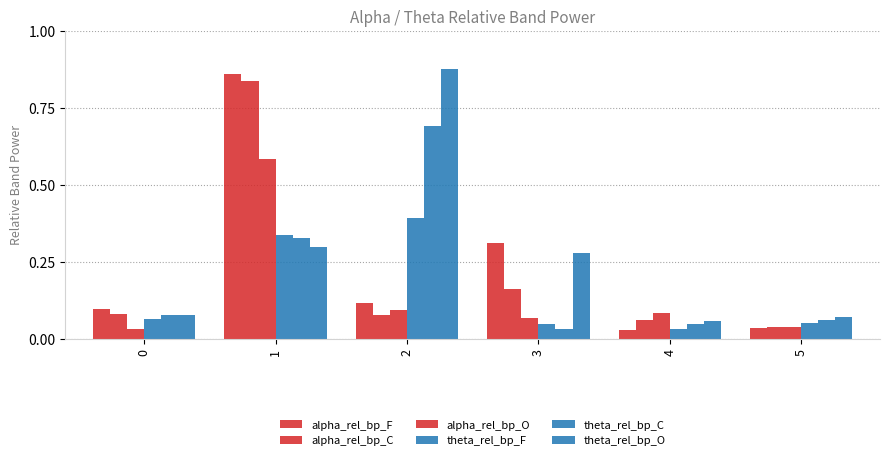

Does the chart contain stacked bars?

No